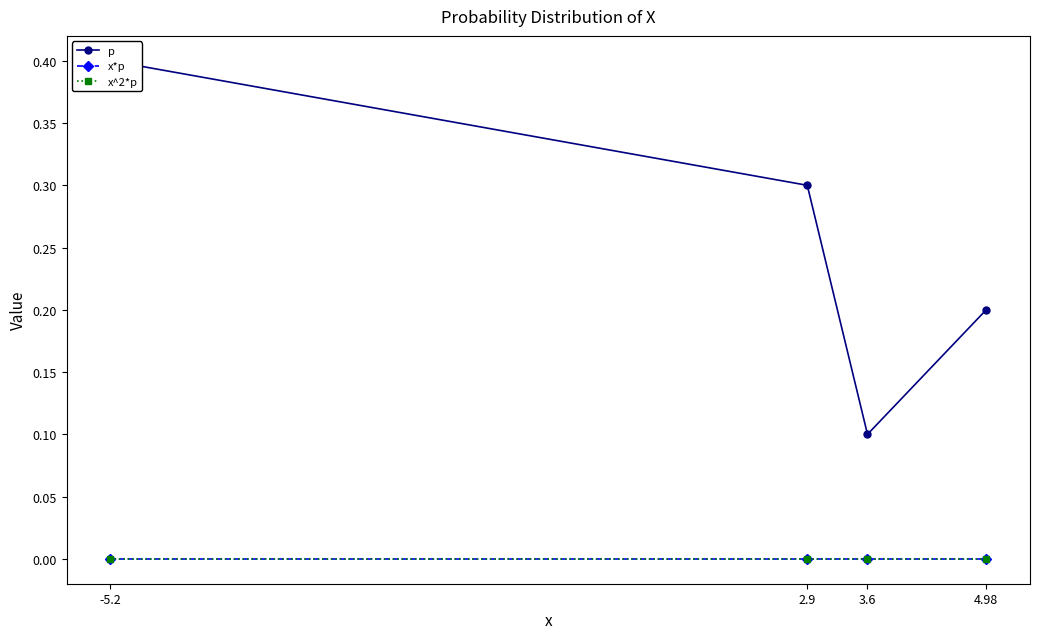

At which label does p reach its minimum?

3.6